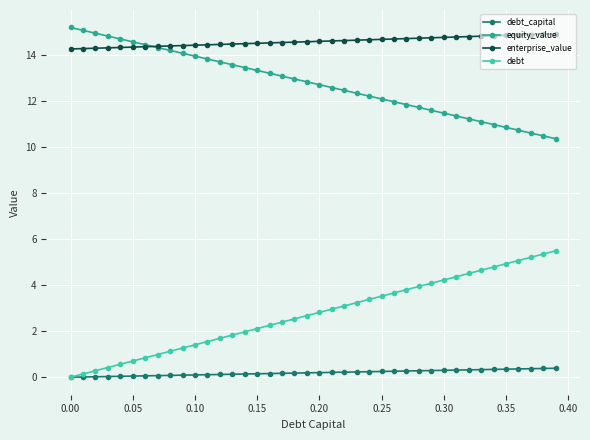

True or false: debt and equity_value intersect in this chart.

False